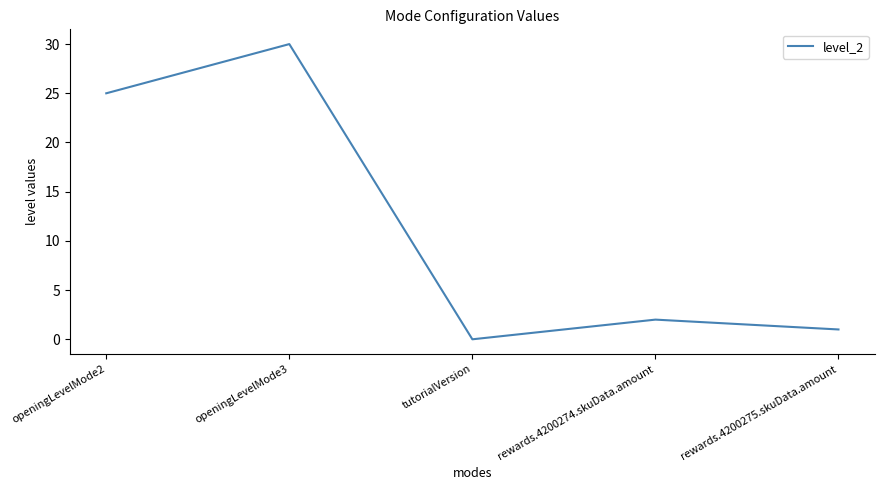

List the labels in order of value, largest first.

openingLevelMode3, openingLevelMode2, rewards.4200274.skuData.amount, rewards.4200275.skuData.amount, tutorialVersion